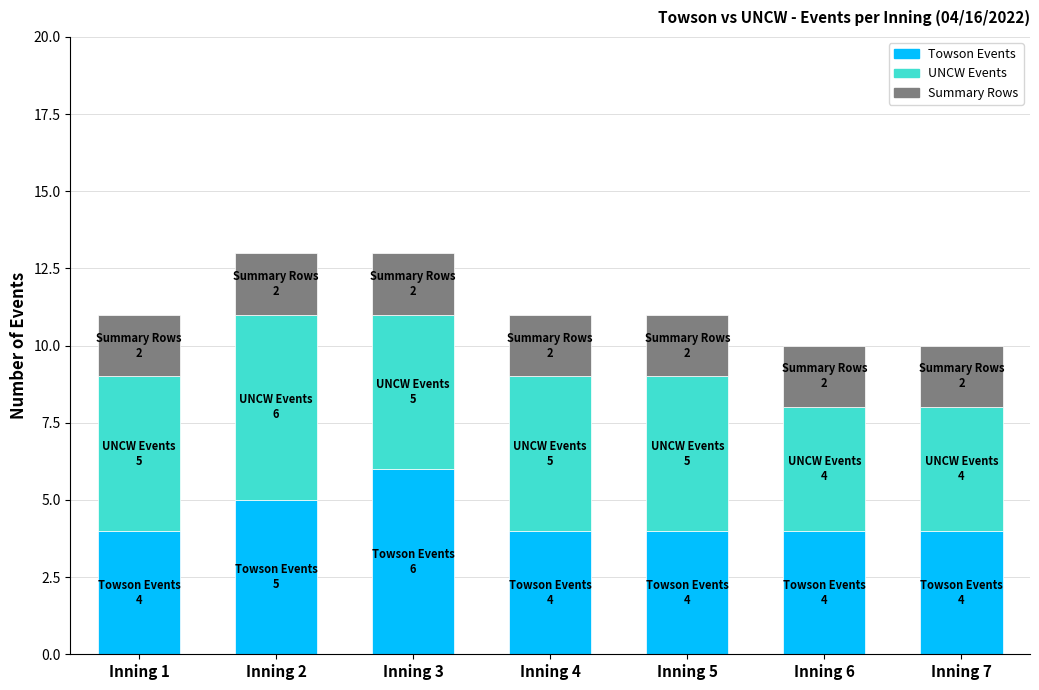

Reading left to right, transcribe the values for Towson Events.

4	5	6	4	4	4	4